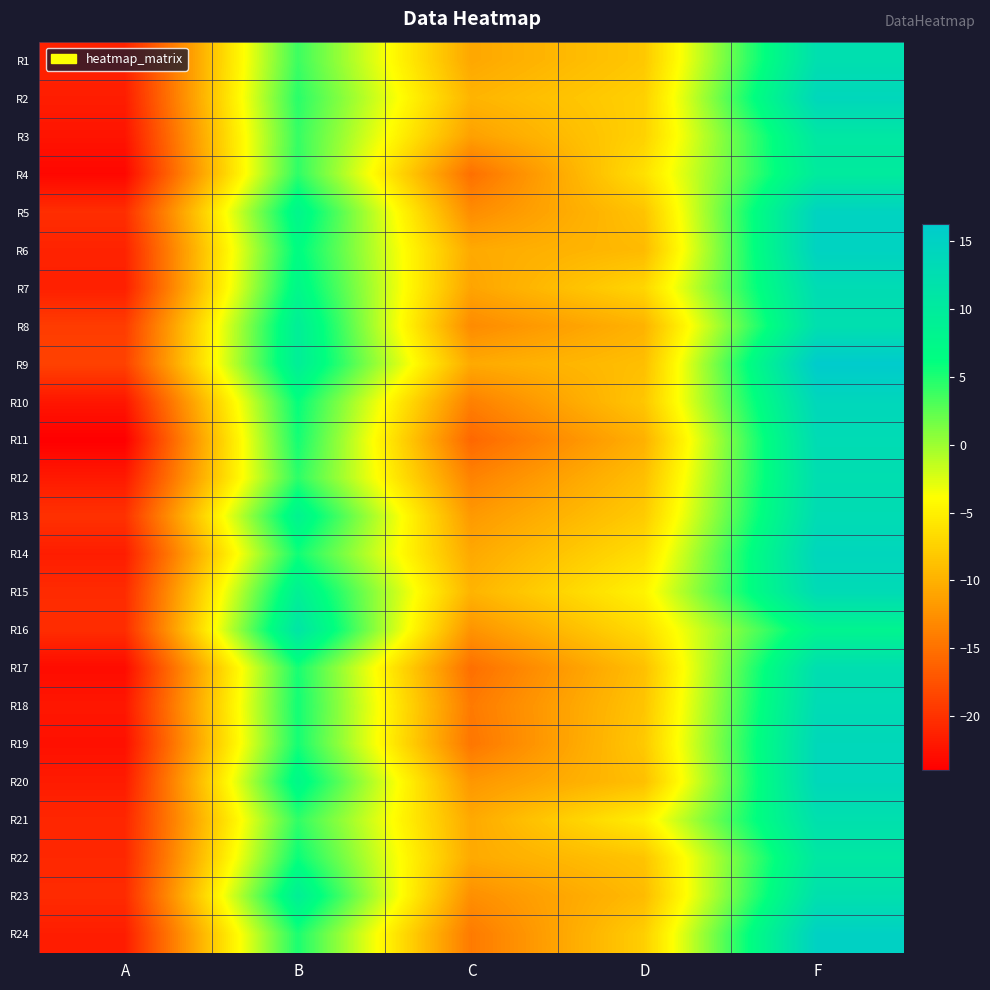

Reading left to right, list all the values displayed in this chart.

R1: A=-21.2	B=3.8	C=-10.8	D=-8.2	F=12.3
R2: A=-21.7	B=4.5	C=-9.8	D=-7.5	F=13.9
R3: A=-22.4	B=4.0	C=-11.3	D=-7.4	F=10.8
R4: A=-23.4	B=4.3	C=-15.1	D=-6.3	F=10.0
R5: A=-20.4	B=7.9	C=-12.9	D=-8.6	F=14.7
R6: A=-21.2	B=6.6	C=-10.6	D=-9.3	F=14.8
R7: A=-21.5	B=7.5	C=-11.0	D=-7.1	F=12.9
R8: A=-19.2	B=9.3	C=-13.0	D=-9.9	F=12.3
R9: A=-18.8	B=9.3	C=-10.6	D=-8.9	F=16.2
R10: A=-22.2	B=6.0	C=-13.9	D=-8.3	F=13.9
R11: A=-24.0	B=5.4	C=-15.8	D=-10.1	F=13.0
R12: A=-21.9	B=4.4	C=-13.6	D=-8.9	F=12.6
R13: A=-20.1	B=8.3	C=-11.9	D=-8.0	F=13.0
R14: A=-21.7	B=5.5	C=-10.7	D=-6.4	F=14.1
R15: A=-20.6	B=8.9	C=-9.8	D=-4.8	F=13.2
R16: A=-20.4	B=11.2	C=-12.3	D=-6.6	F=8.2
R17: A=-23.1	B=5.3	C=-15.2	D=-8.9	F=12.5
R18: A=-22.1	B=5.4	C=-14.3	D=-8.5	F=13.1
R19: A=-22.7	B=5.3	C=-14.7	D=-8.1	F=13.7
R20: A=-21.8	B=7.5	C=-12.1	D=-8.9	F=13.8
R21: A=-20.9	B=4.3	C=-10.7	D=-5.1	F=12.2
R22: A=-20.9	B=5.8	C=-10.6	D=-8.5	F=10.7
R23: A=-20.6	B=9.1	C=-12.7	D=-9.2	F=12.2
R24: A=-21.7	B=5.1	C=-14.3	D=-7.7	F=15.0